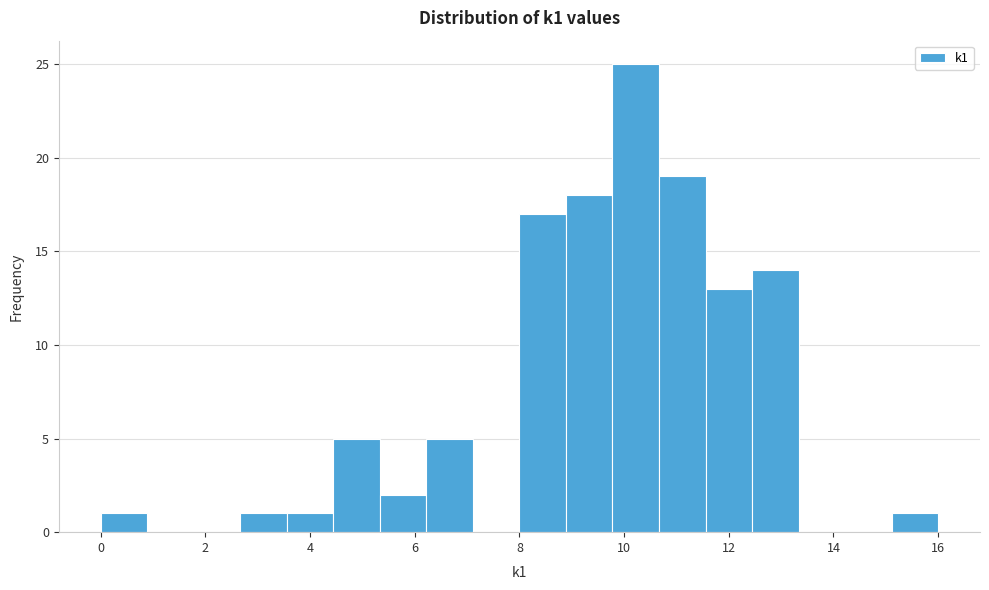

Reading left to right, transcribe this chart: for each bar, give the range it covers on the x-axis and its height. Neither the bar edges nor the heights are printed on the chart, so give them approximately, as read against the axes.

0.0 to 0.8: 1
0.8 to 1.8: 0
1.8 to 2.6: 0
2.6 to 3.6: 1
3.6 to 4.4: 1
4.4 to 5.4: 5
5.4 to 6.2: 2
6.2 to 7.2: 5
7.2 to 8.0: 0
8.0 to 8.8: 17
8.8 to 9.8: 18
9.8 to 10.6: 25
10.6 to 11.6: 19
11.6 to 12.4: 13
12.4 to 13.4: 14
13.4 to 14.2: 0
14.2 to 15.2: 0
15.2 to 16.0: 1